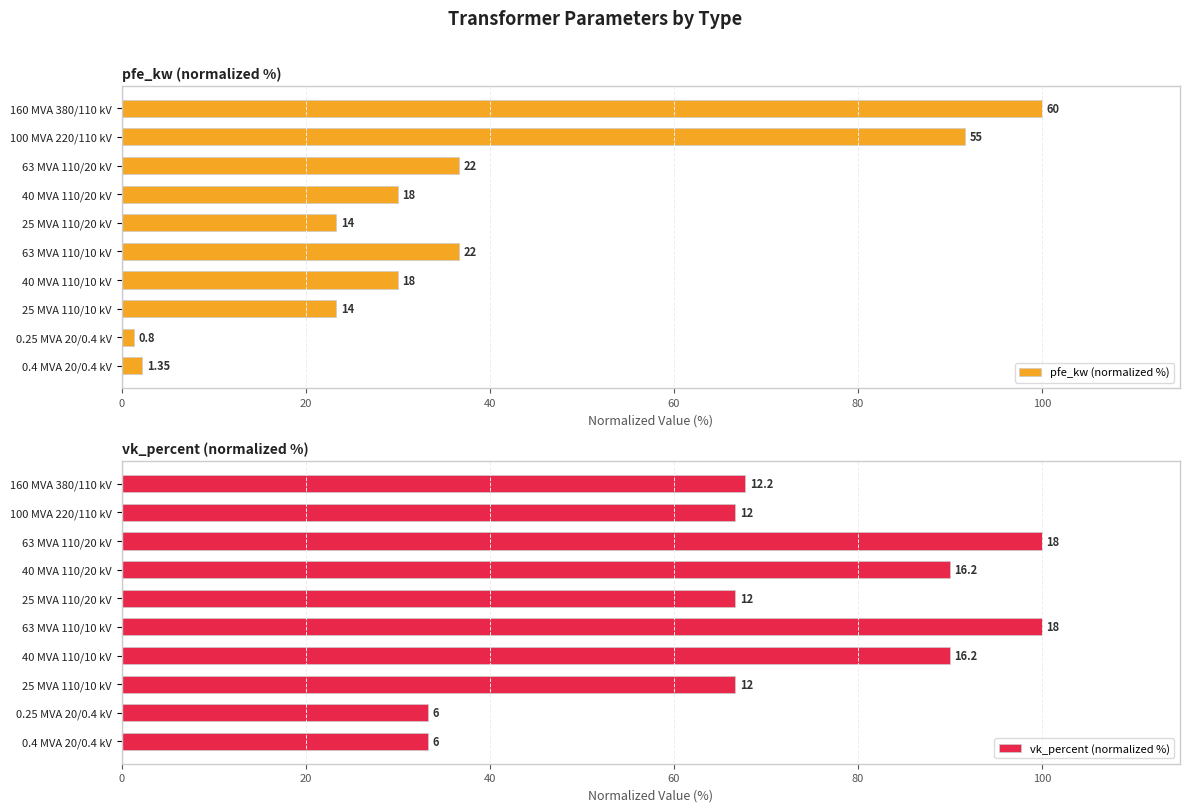

Between 0.25 MVA 20/0.4 kV and 0.4 MVA 20/0.4 kV, which series saw the biggest shift?

pfe_kw (normalized %)